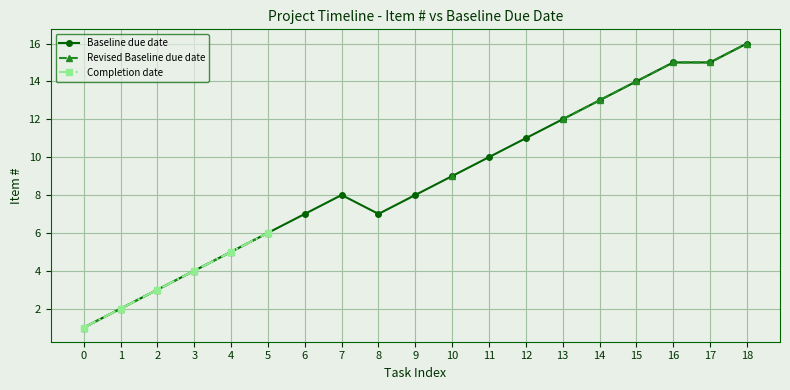

Which has a higher value, 18 or 17?

18